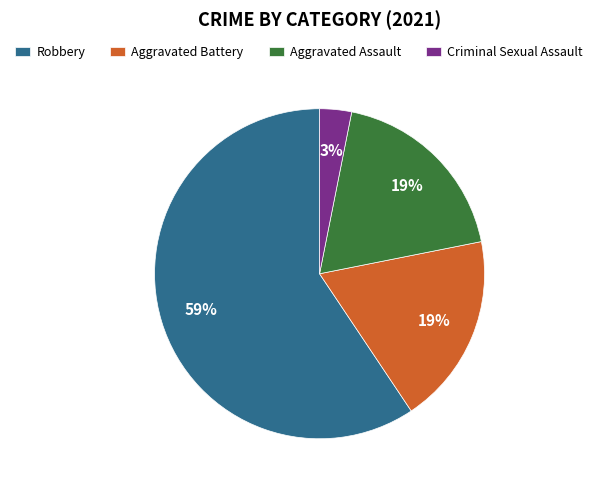

To the nearest percent, what is the difference between the largest and smallest slice percentages?

56%